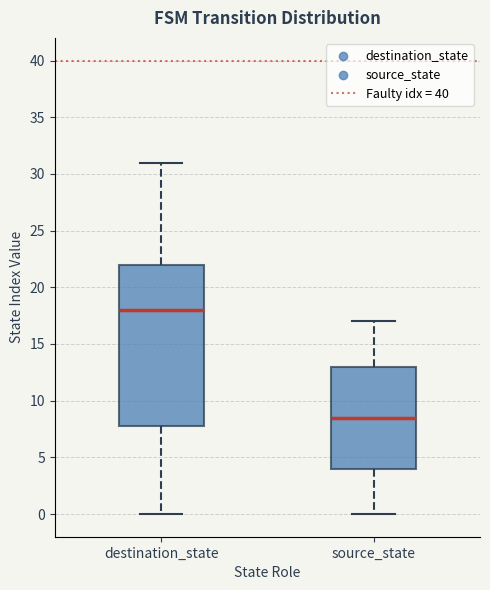

Where is the lower edge of the box for destination_state on the y-axis? The values are not printed on the chart, so give them approximately, as read against the axis.

8.0